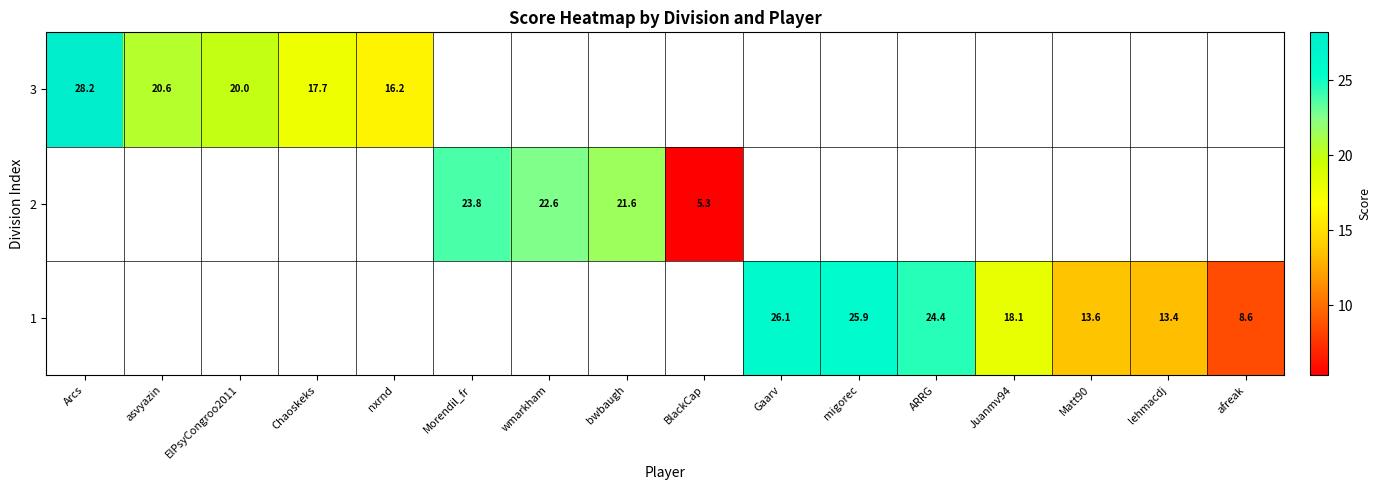

At which label does 2 reach its peak?

Arcs